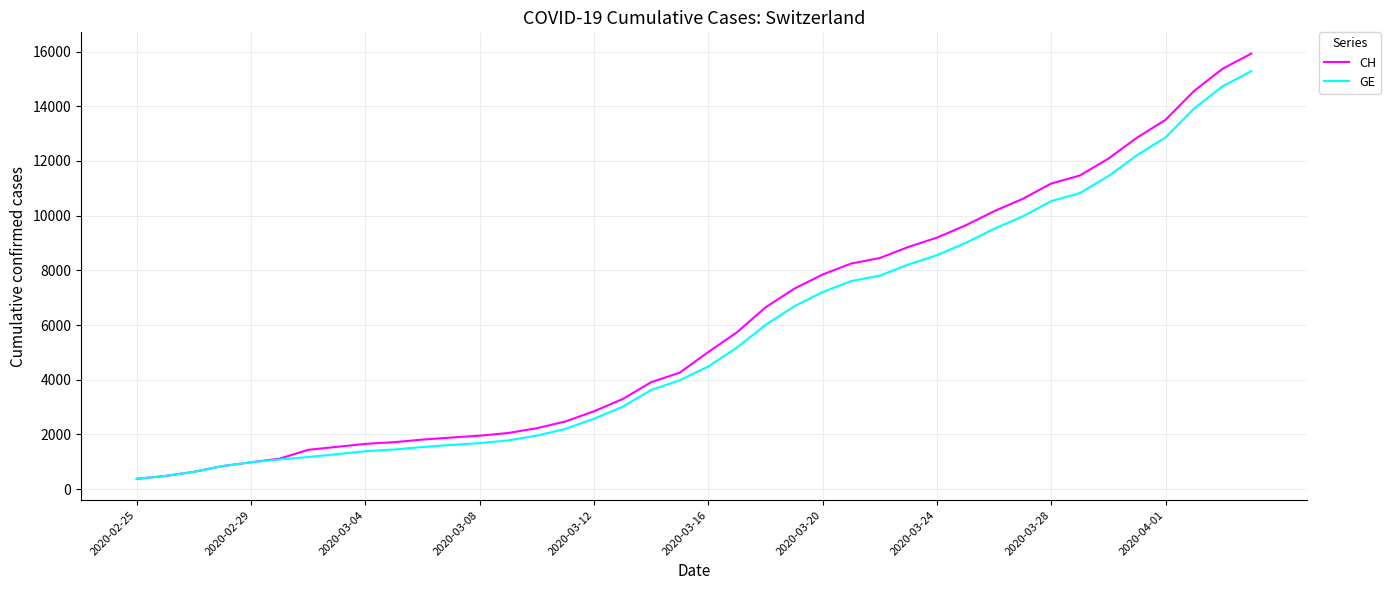

What is the maximum value shown in the chart?

15926